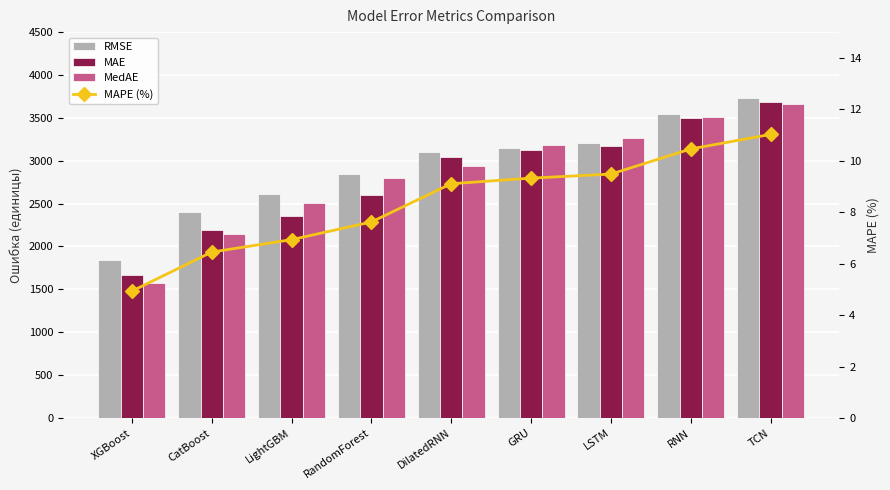

At which category is the sum across all series the highest?

TCN